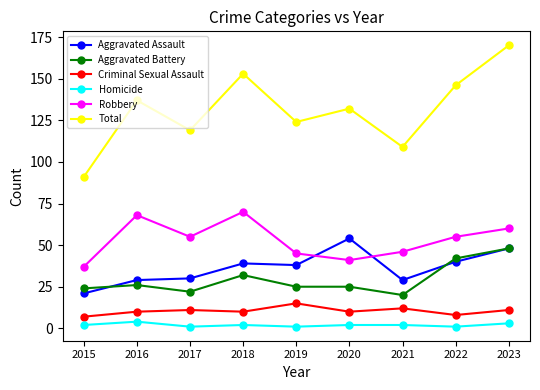

What is the approximate value of Robbery at 2022, to the nearest 10?

60